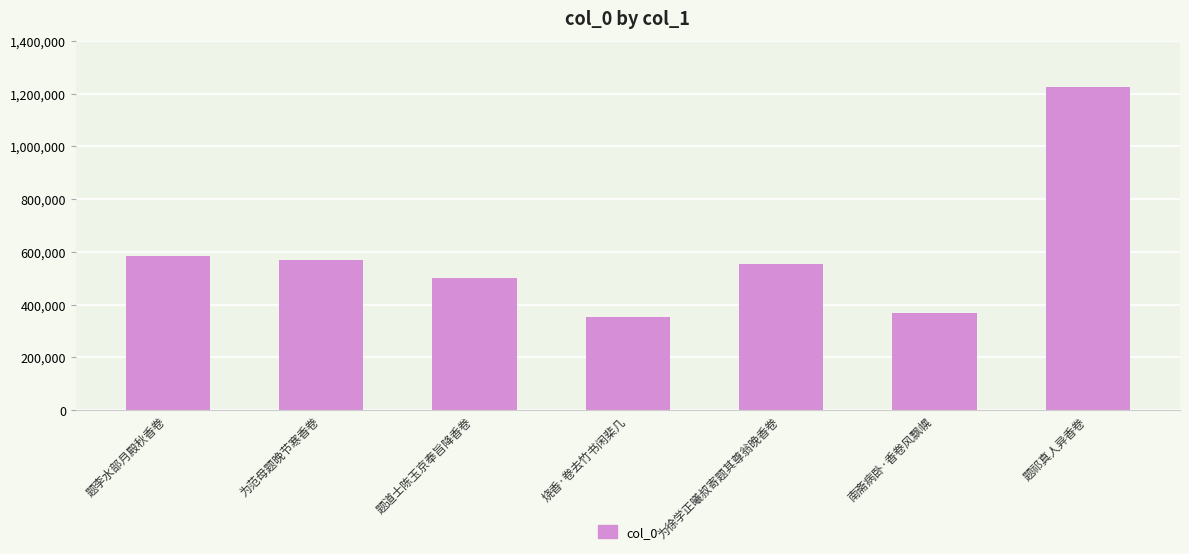

How many bars are there in total?

7